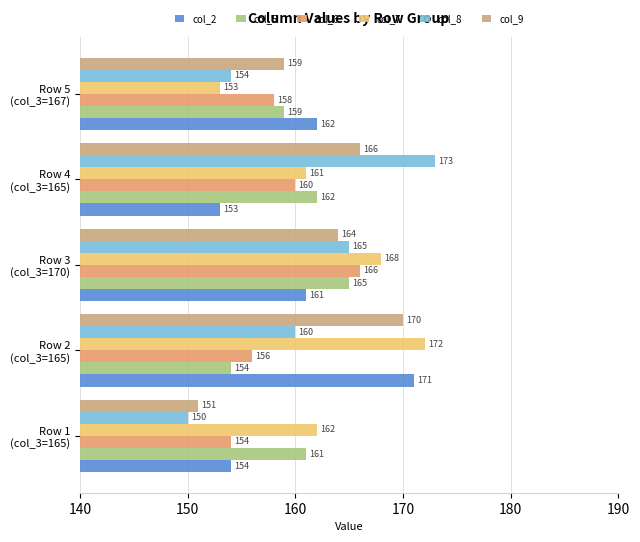

What is the value of the col_9 bar at the 5th from the left?

159